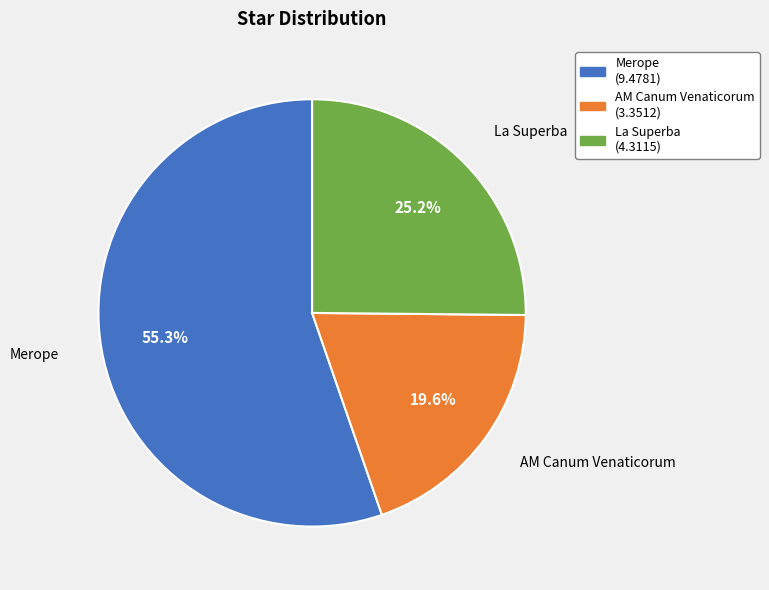

Which slice is the largest?

Merope